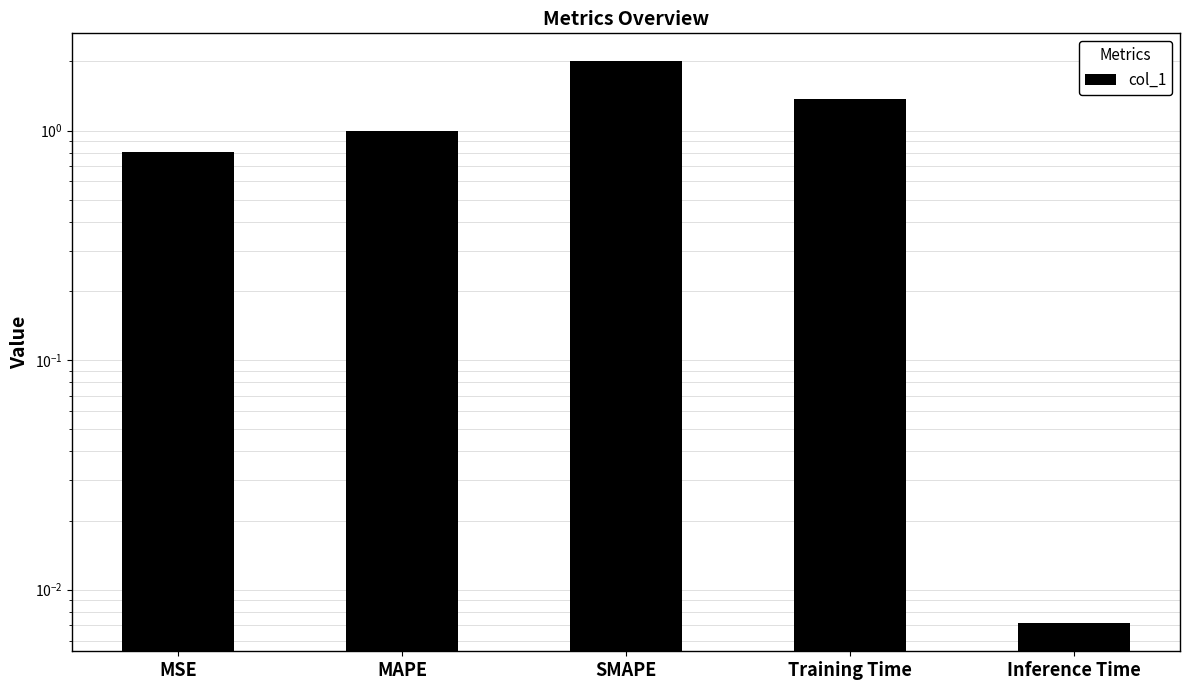

How many bars are there in total?

5